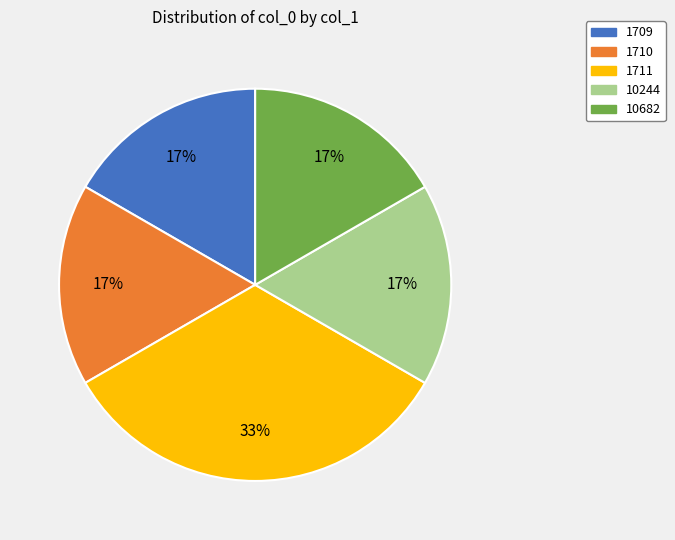

To the nearest percent, what percentage of the pie is 10682?

17%